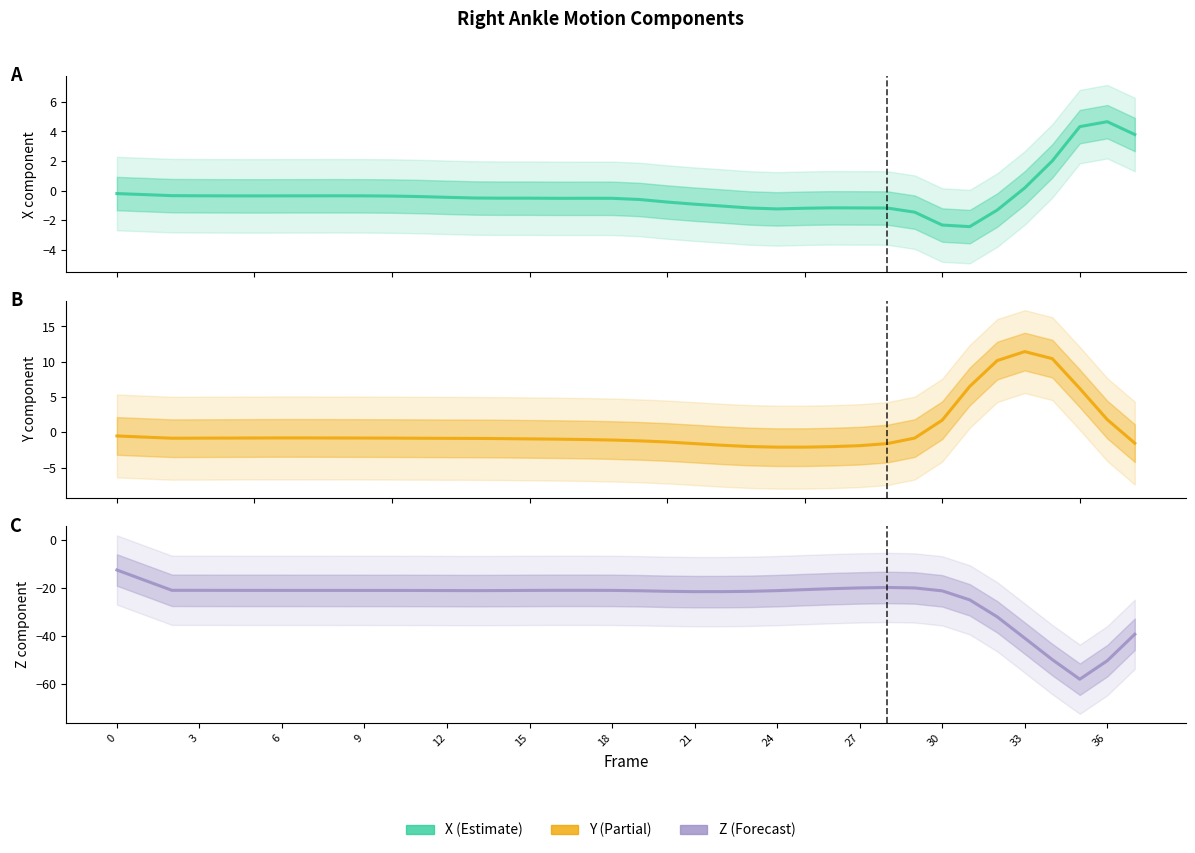

What is the approximate value of X at 22?

-1.0